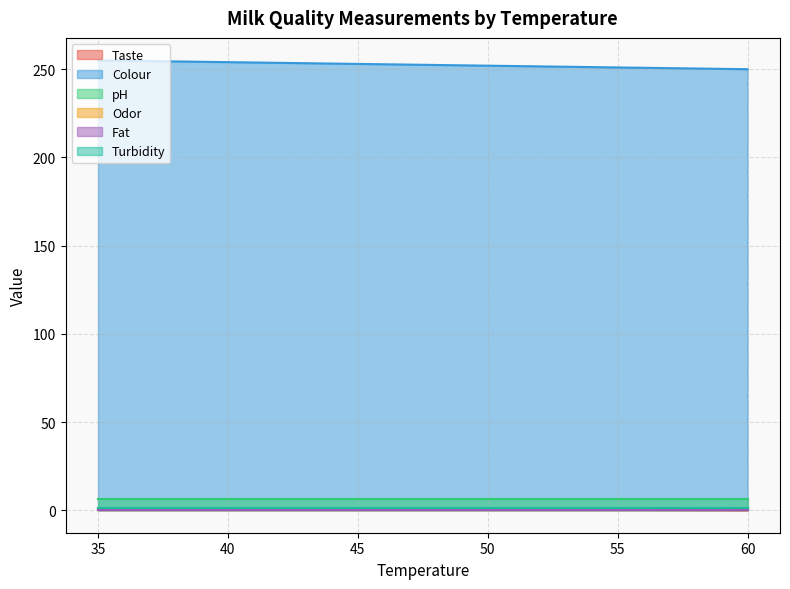

What is the total value across all series at 60?

257.6